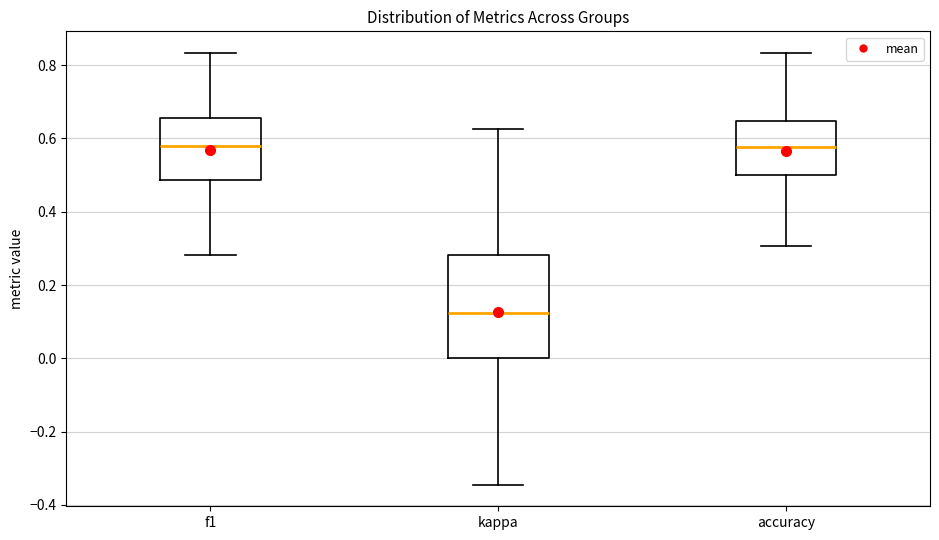

Where is the upper edge of the box for accuracy on the y-axis? The values are not printed on the chart, so give them approximately, as read against the axis.

0.64